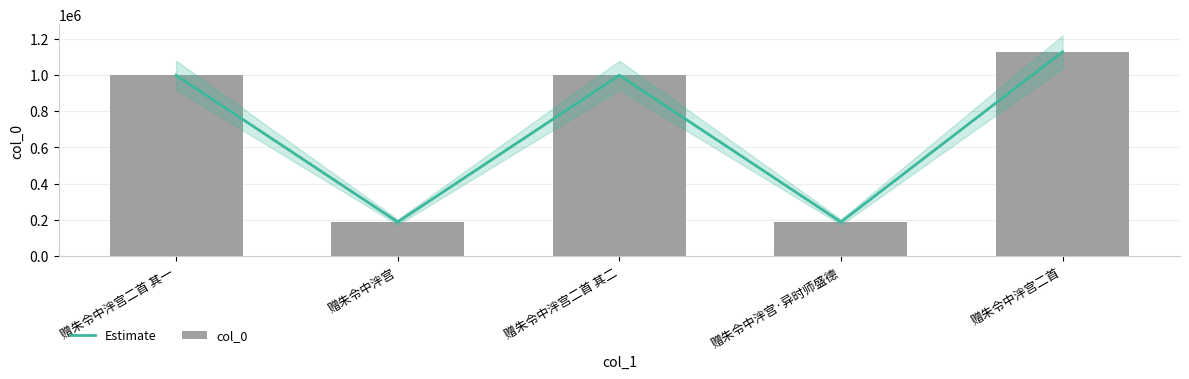

At which label is Estimate closest to 658002?

赠朱令中泮宫二首 其二